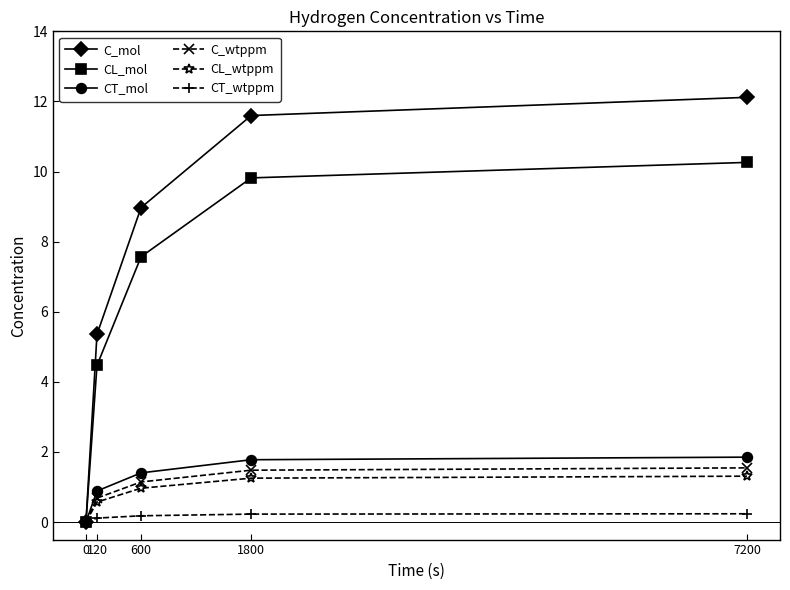

What is the value of the CL_mol point at the 5th from the left?

10.3